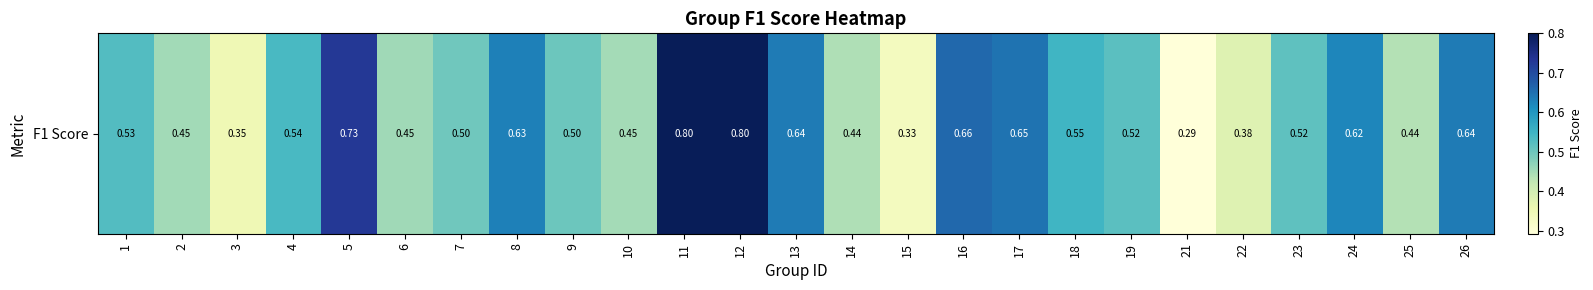

What is the difference between the second highest and minimum values?

0.5